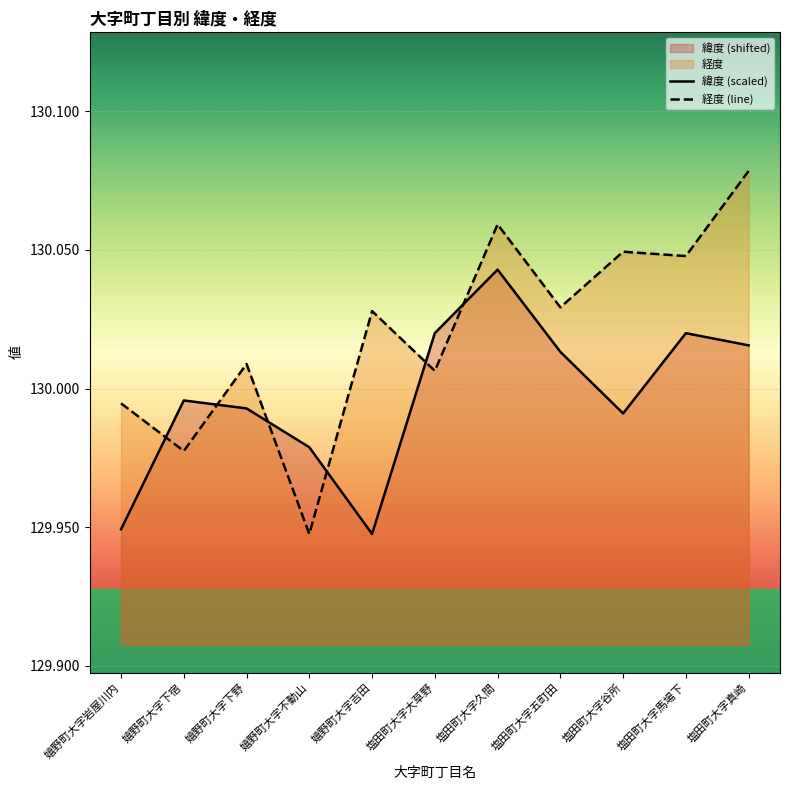

Reading left to right, list all the values displayed in this chart.

緯度 (scaled): 129.9	130.0	130.0	130.0	129.9	130.0	130.0	130.0	130.0	130.0	130.0
経度 (line): 130.0	130.0	130.0	129.9	130.0	130.0	130.1	130.0	130.0	130.0	130.1